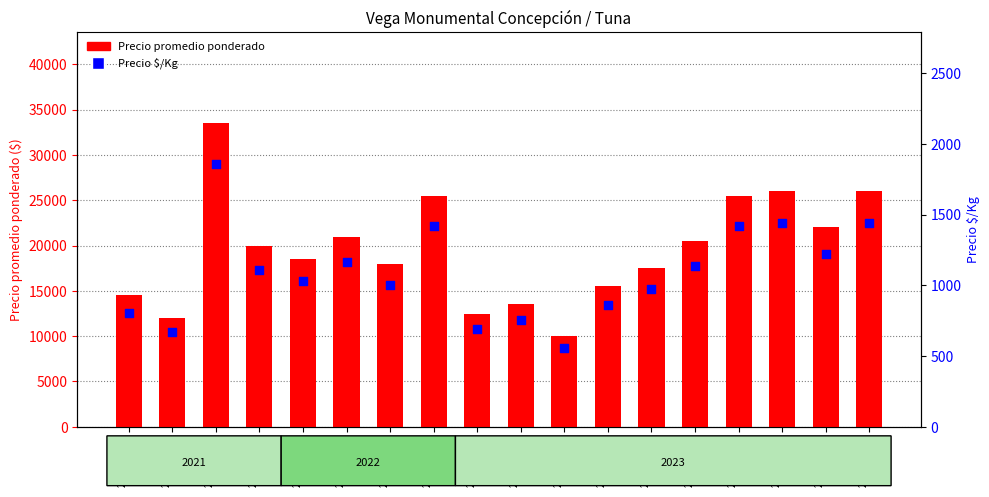

Which series reaches the minimum Y coordinate?

Precio $/Kg